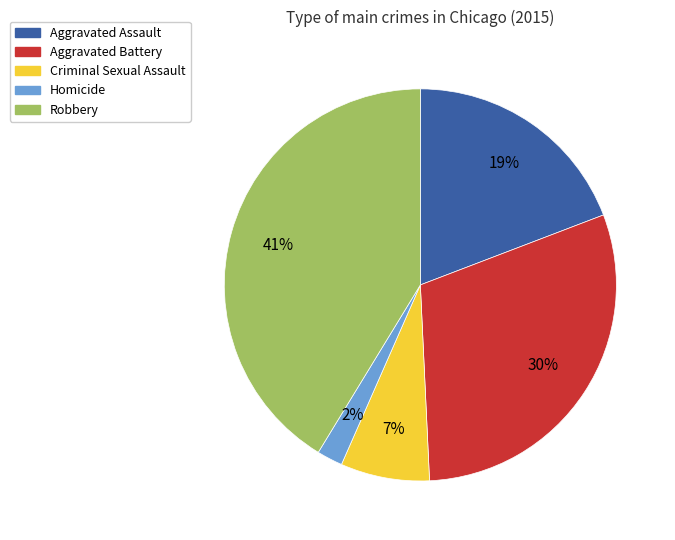

What is the ratio of the value at Criminal Sexual Assault to the value at Homicide?

3.5